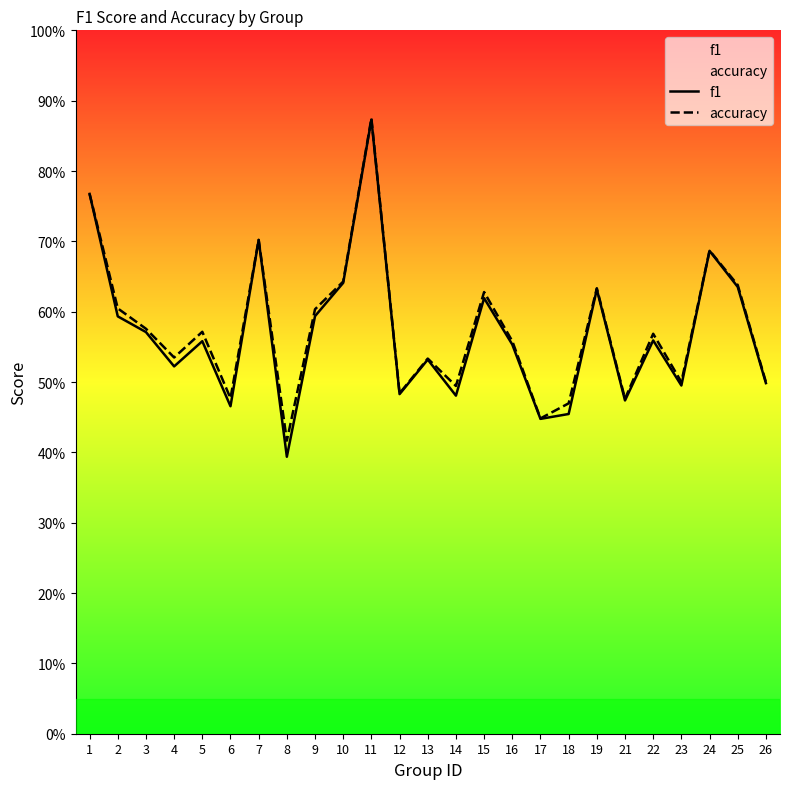

What are all the series names shown in the legend?

f1, accuracy